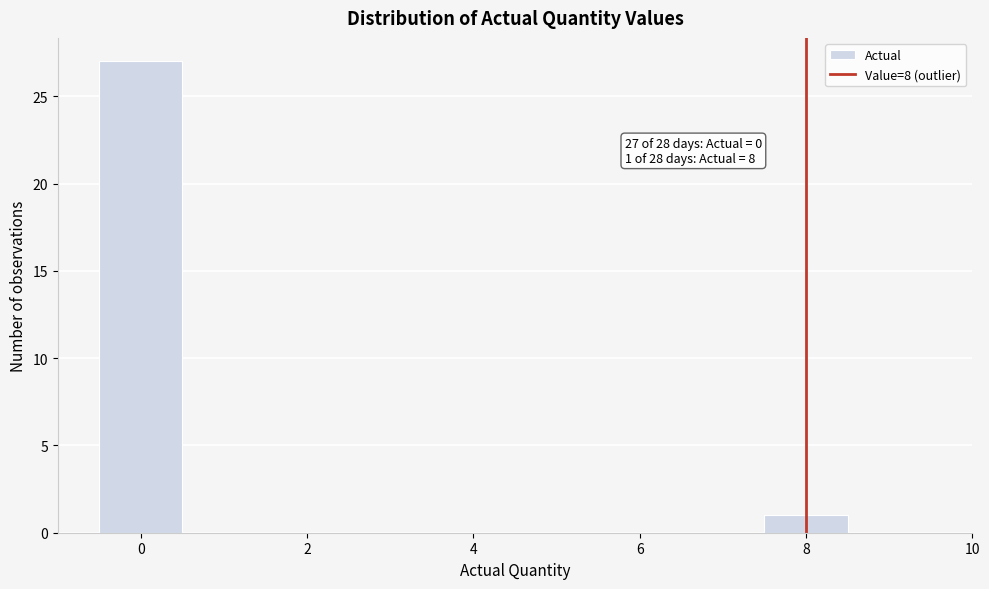

Over which range of the x-axis is the bar tallest?

-0.5 to 0.5